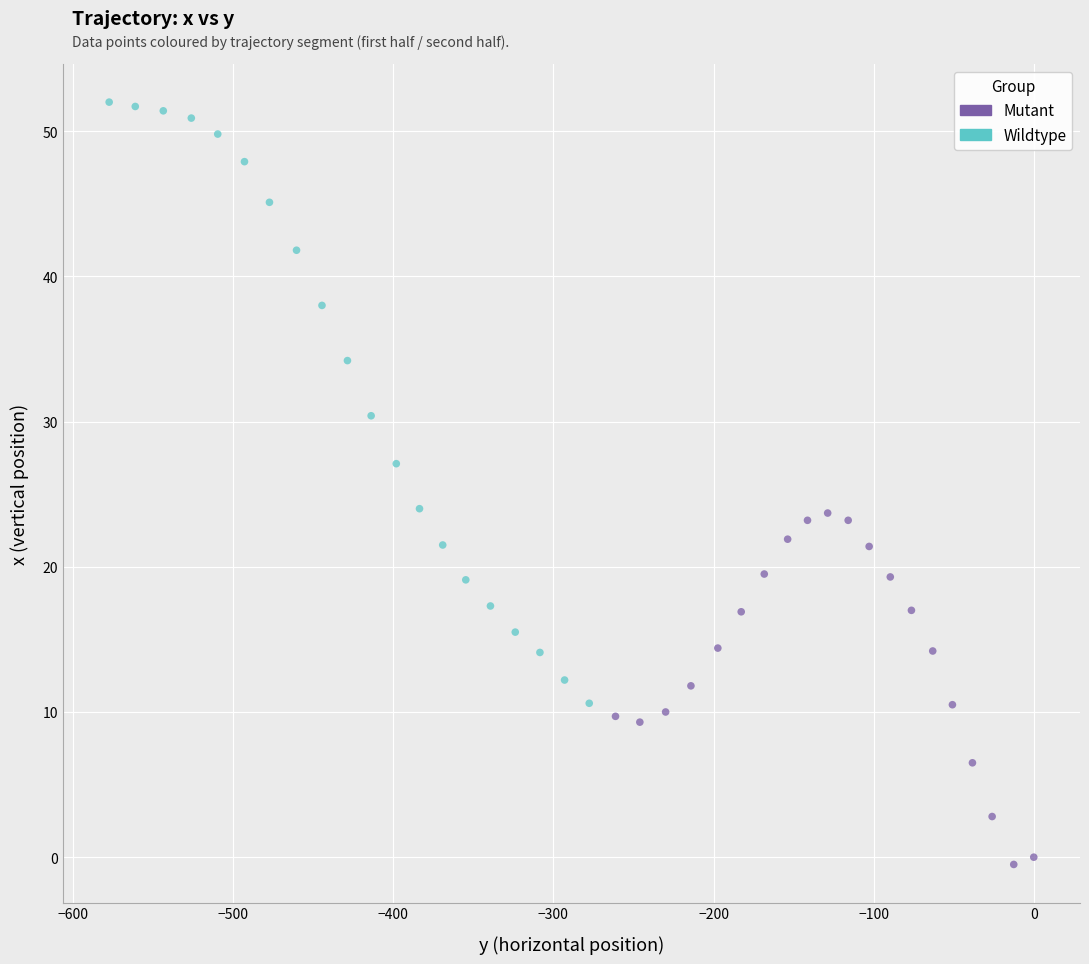

Which series has the widest spread of Y values?

Wildtype